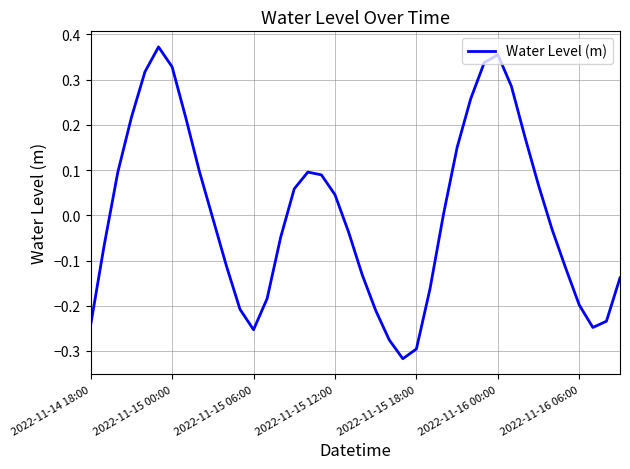

How many categories are shown in the chart?

40